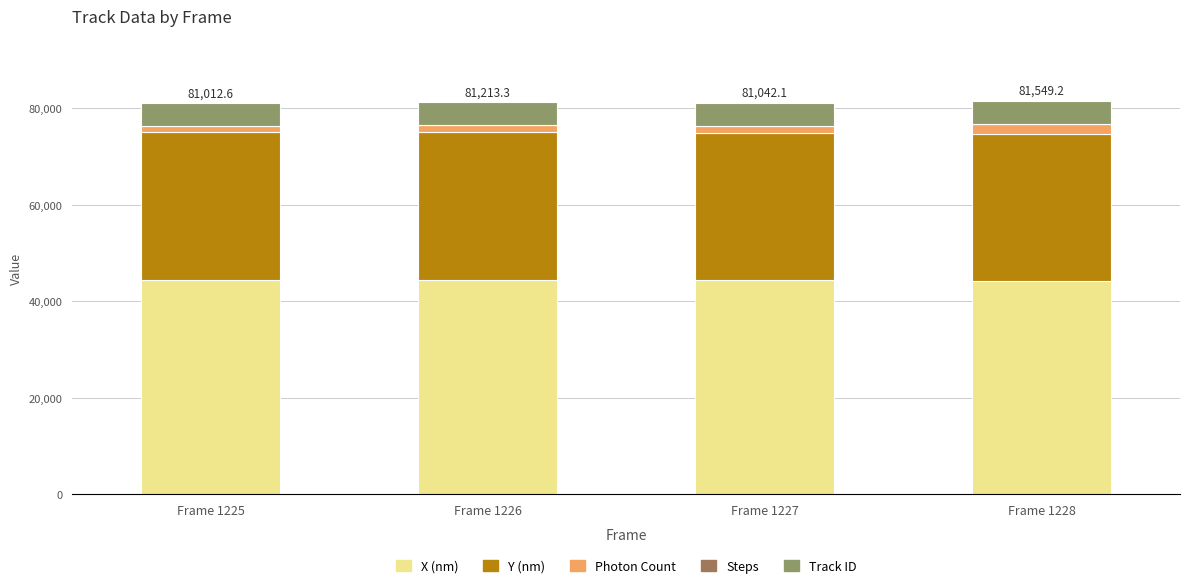

Are the bars grouped side by side (vs. stacked)?

No